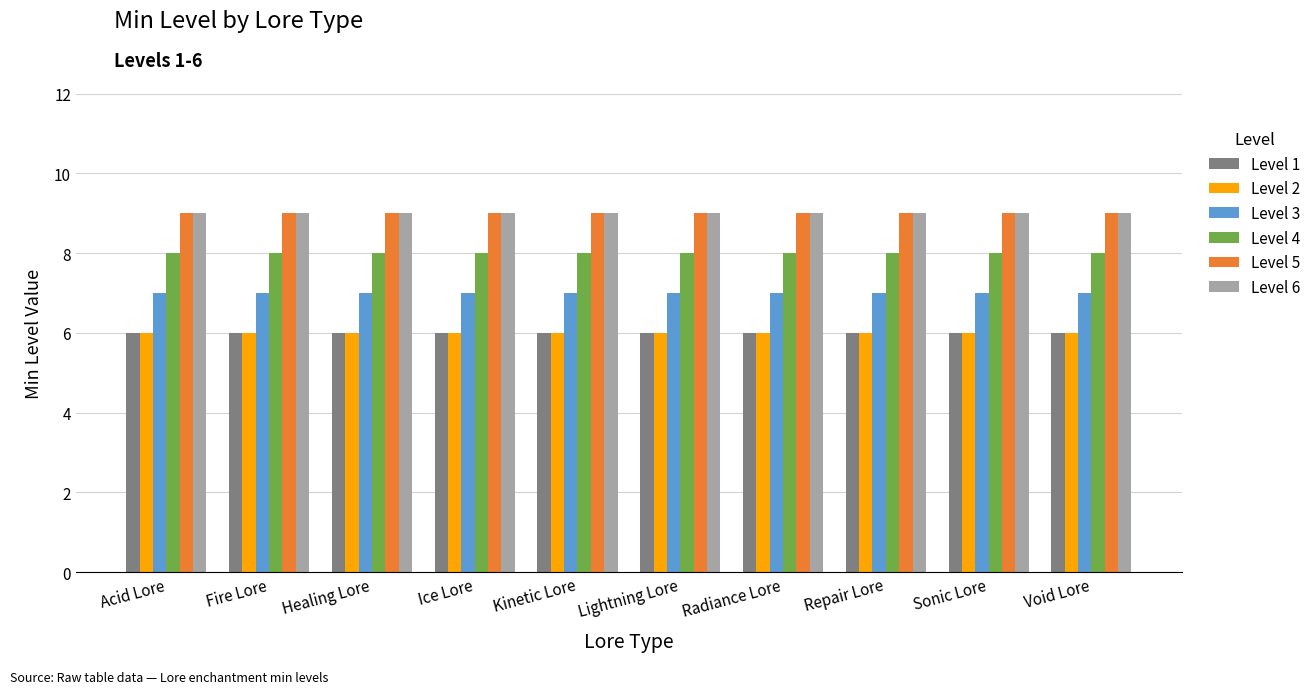

The value of Level 5 at Sonic Lore is 9. True or false?

True